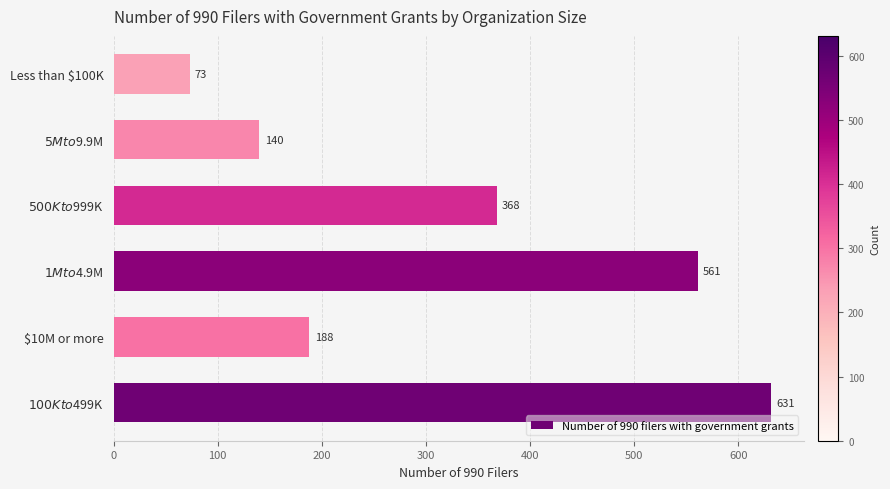

Is it true that the value at $10M or more is 188?

True